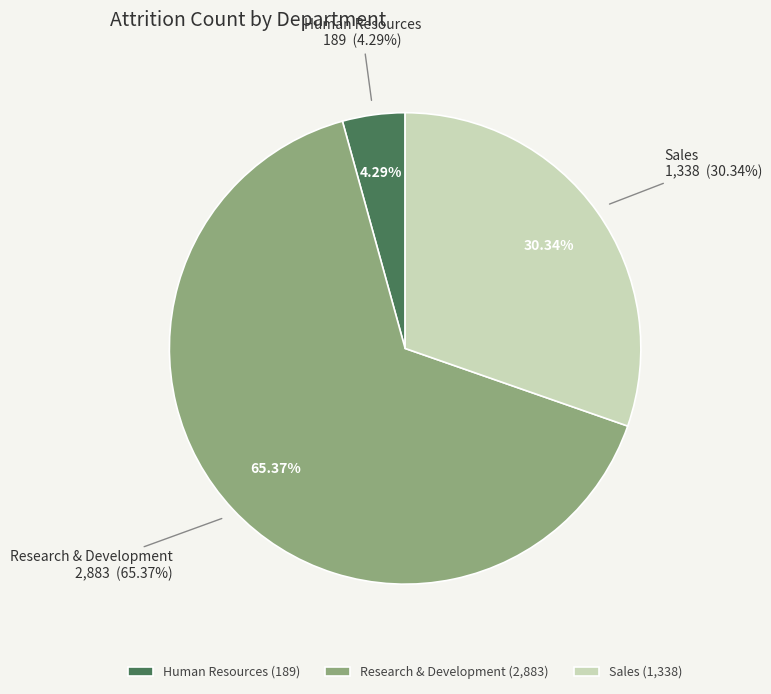

What percentage is the Research & Development slice, to the nearest percent?

65%